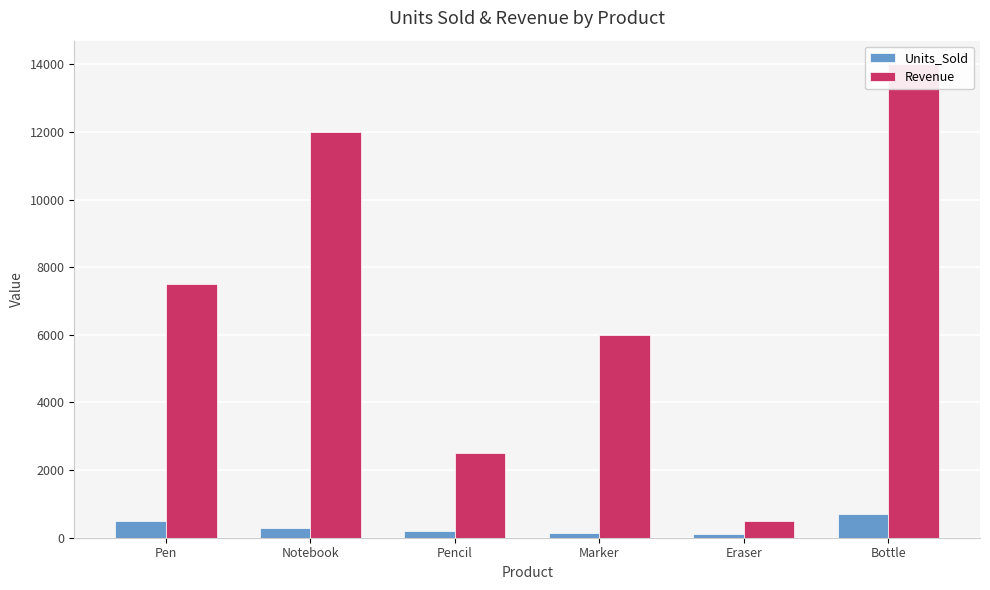

Which series has the largest total across all categories?

Revenue